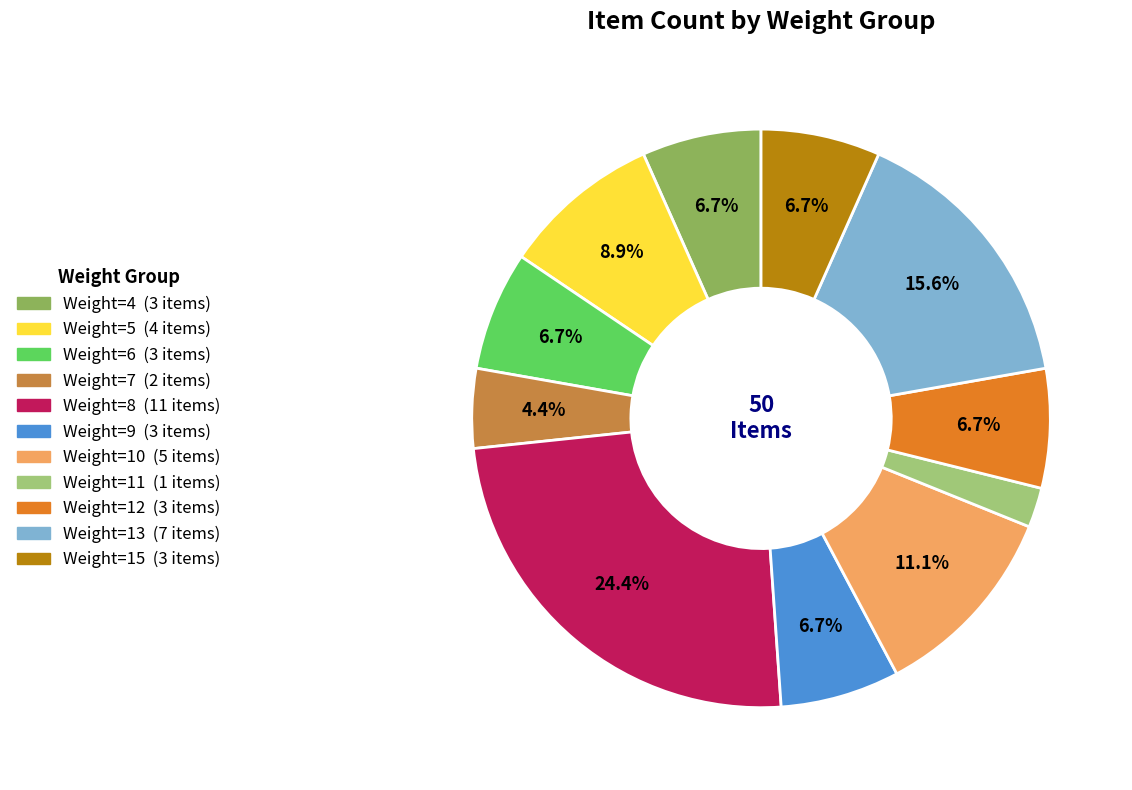

Which category has the biggest portion of the pie?

Weight=8